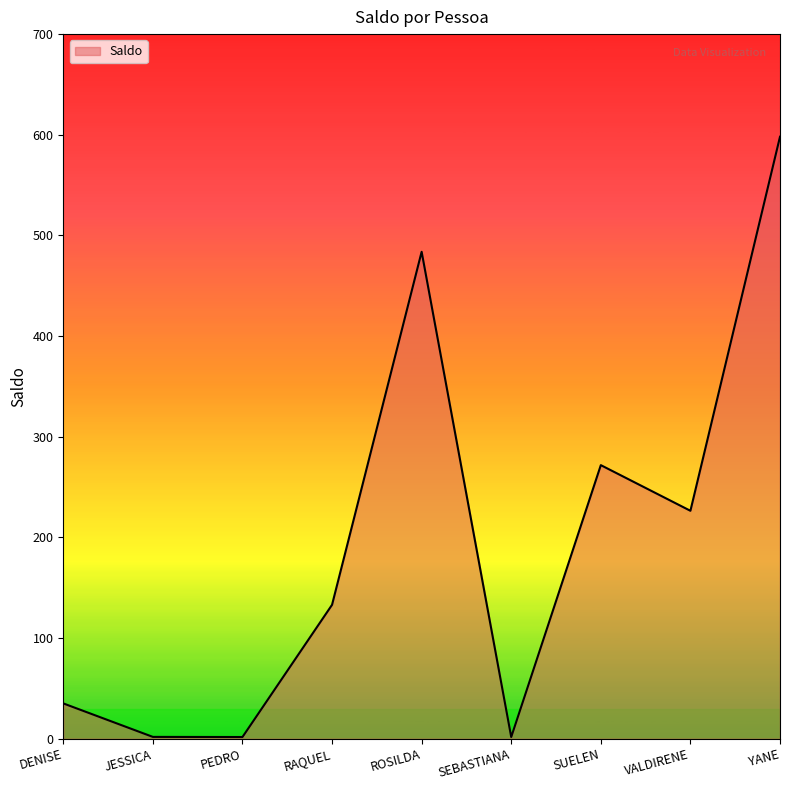

What is the sum of the values at VALDIRENE and RAQUEL?

359.5